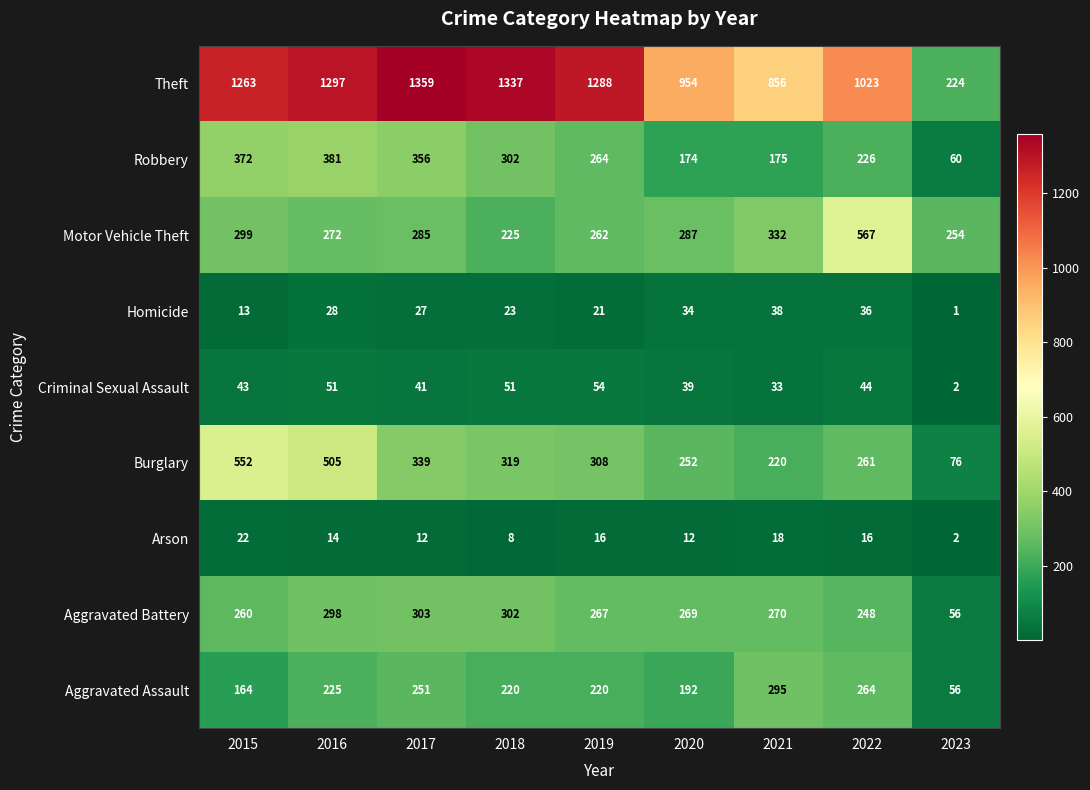

Rank the series by their maximum value, from lowest to highest.

Arson, Homicide, Criminal Sexual Assault, Aggravated Assault, Aggravated Battery, Robbery, Burglary, Motor Vehicle Theft, Theft